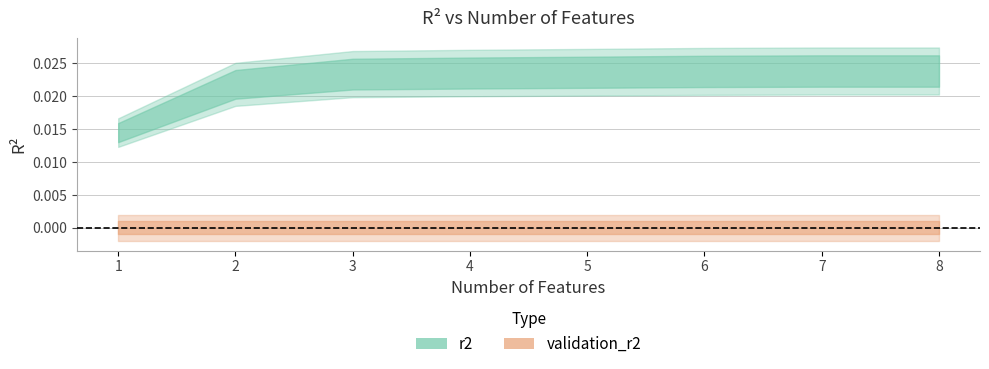

True or false: r2 has more than 2 points higher than both neighbors.

False